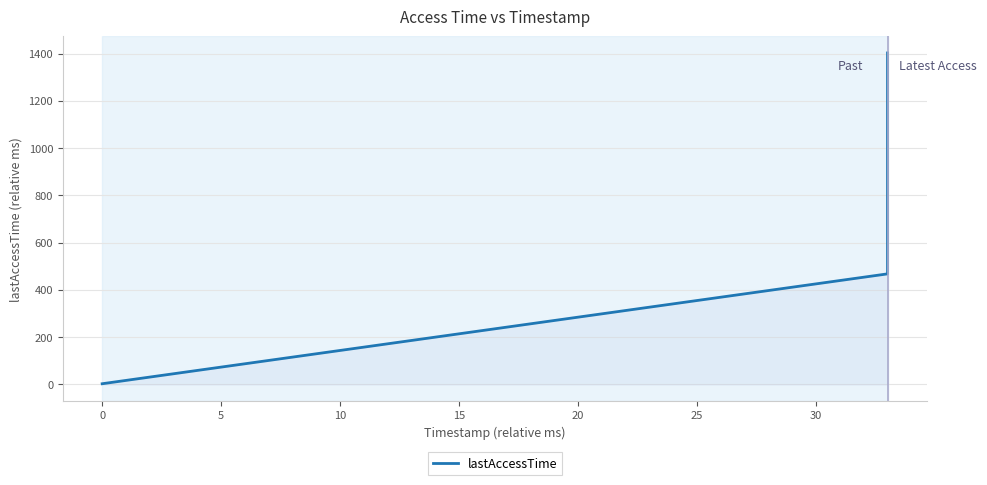

Count the number of categories in the chart.

20